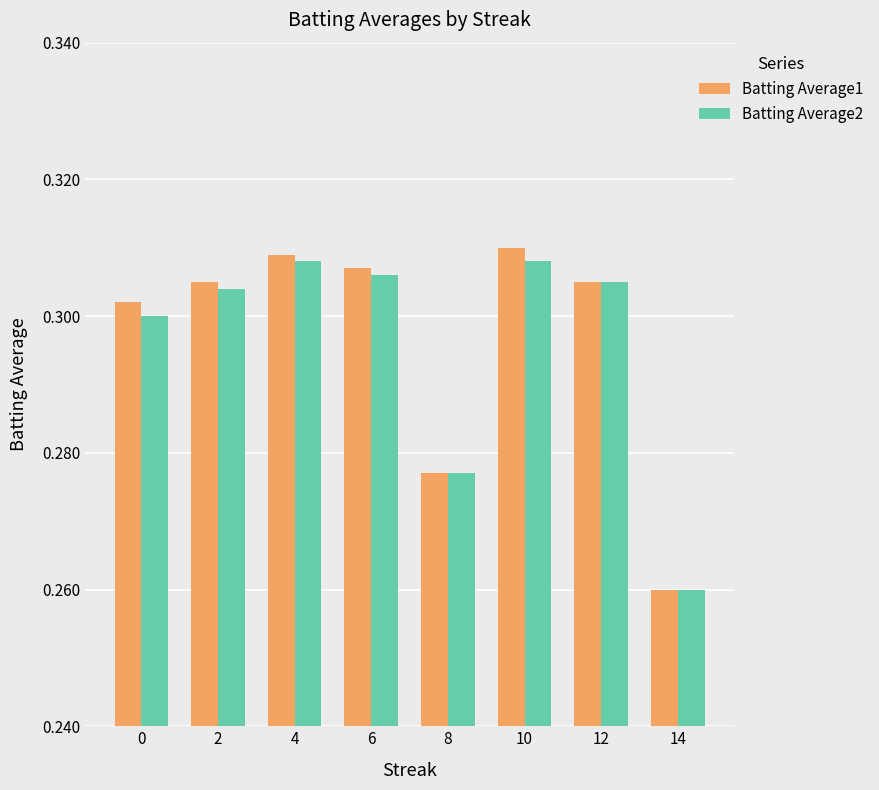

At how many categories does at least one series exceed 0?

8